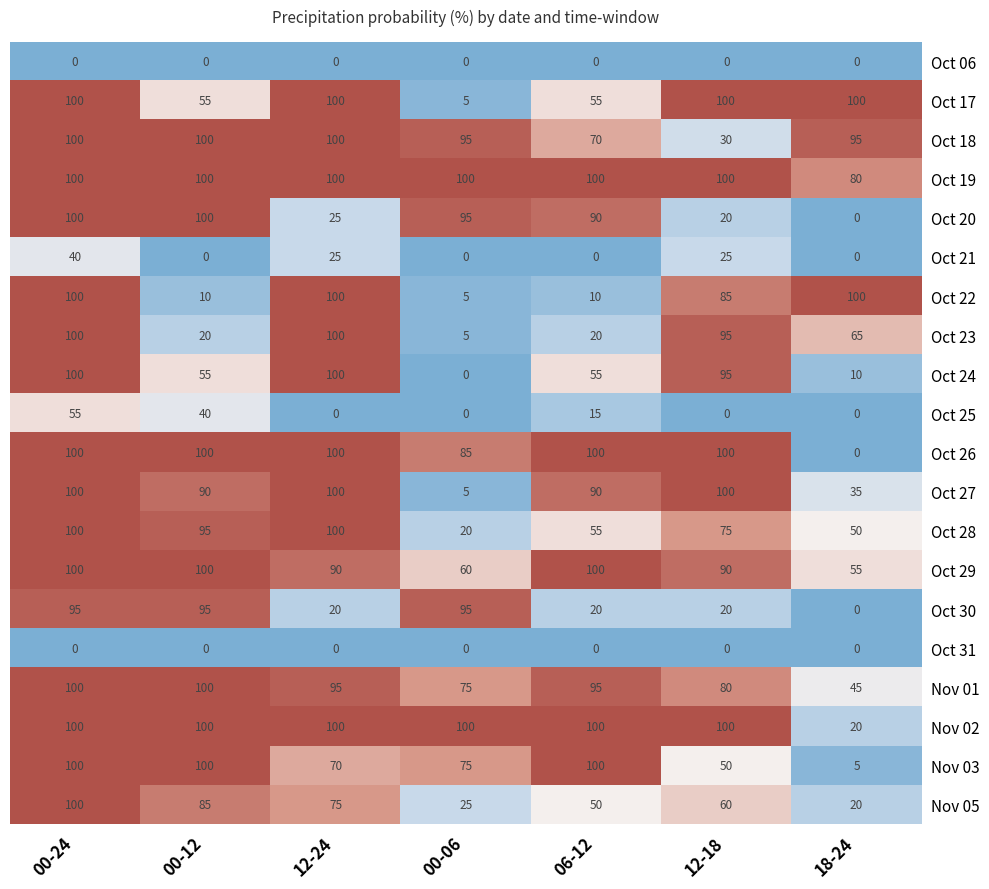

What is the average value of the Oct 28 series?

71